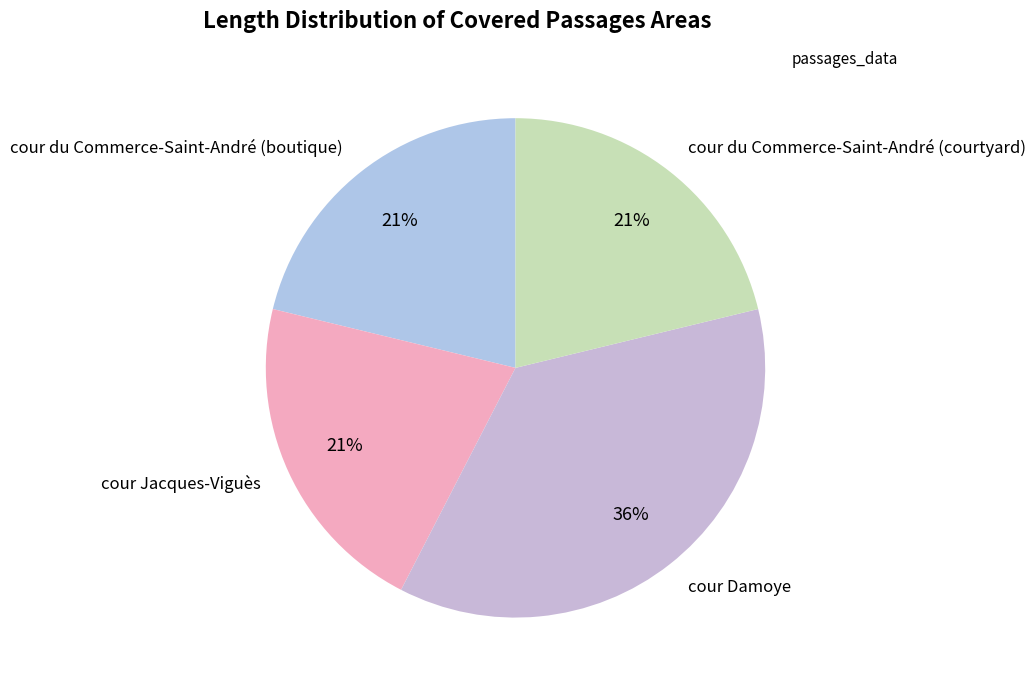

Which slice is the largest?

cour Damoye